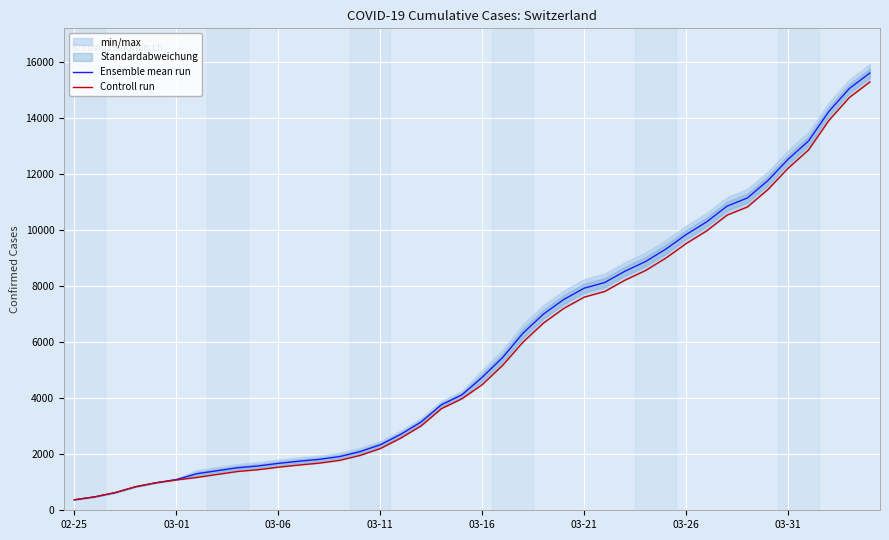

The value of Ensemble mean run at 27 is 12316.2. True or false?

False